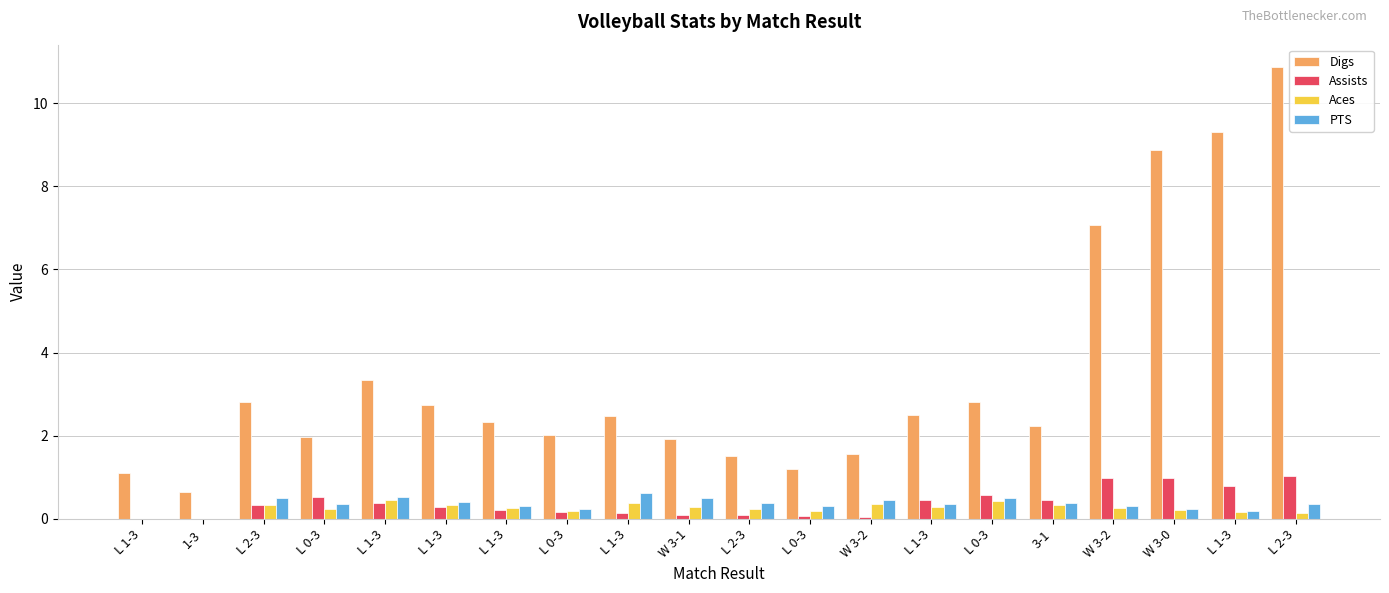

At how many categories does at least one series exceed 3?

5